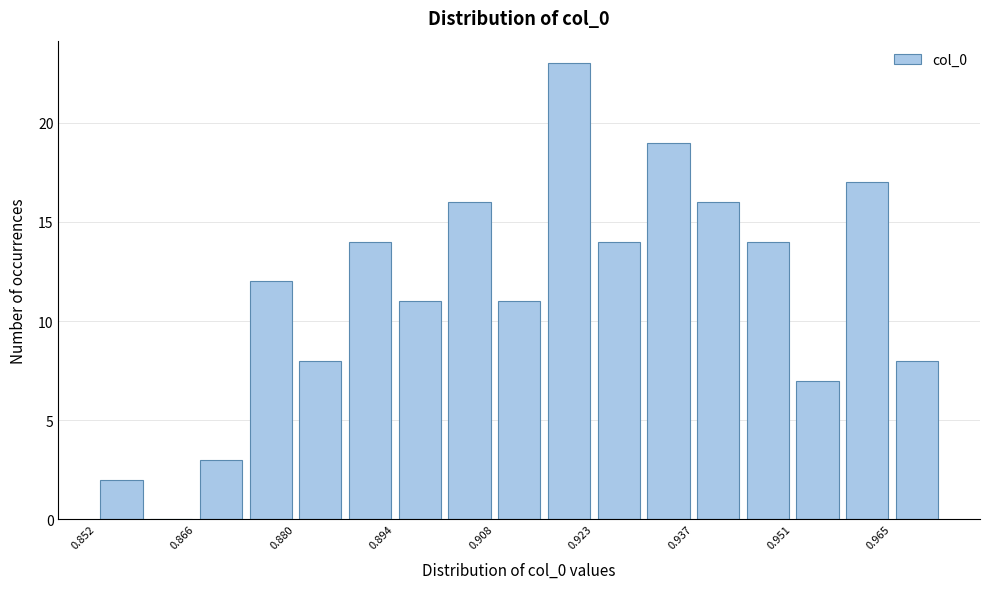

Read against the x-axis, roughly where is the centre of the tallest bar?

0.920